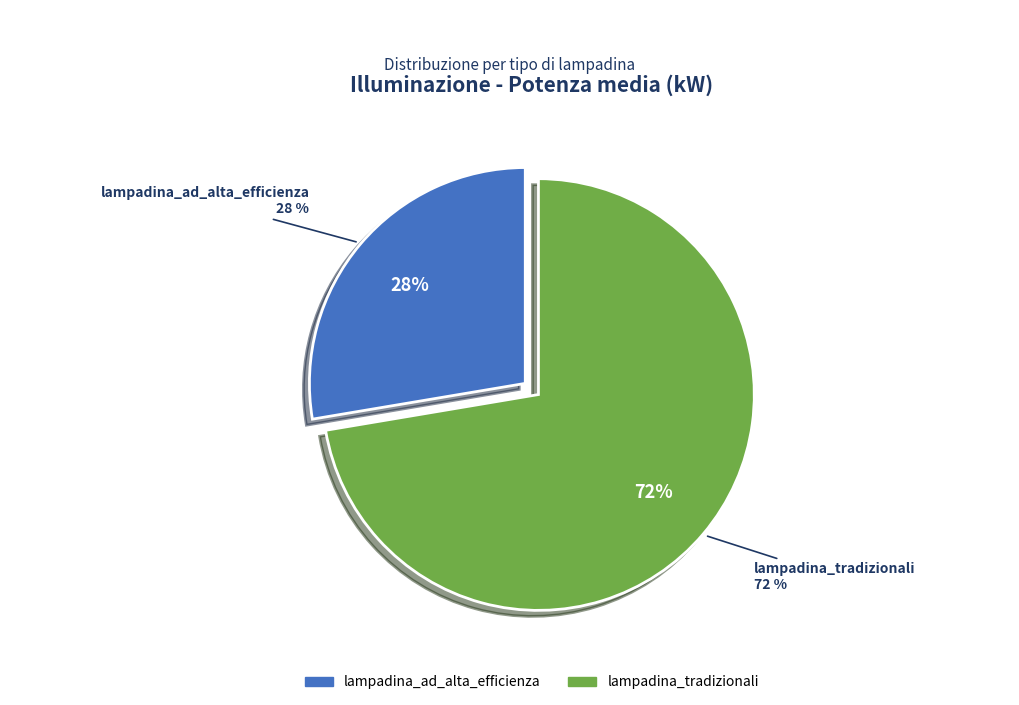

True or false: lampadina_ad_alta_efficienza accounts for 13% of the total.

False